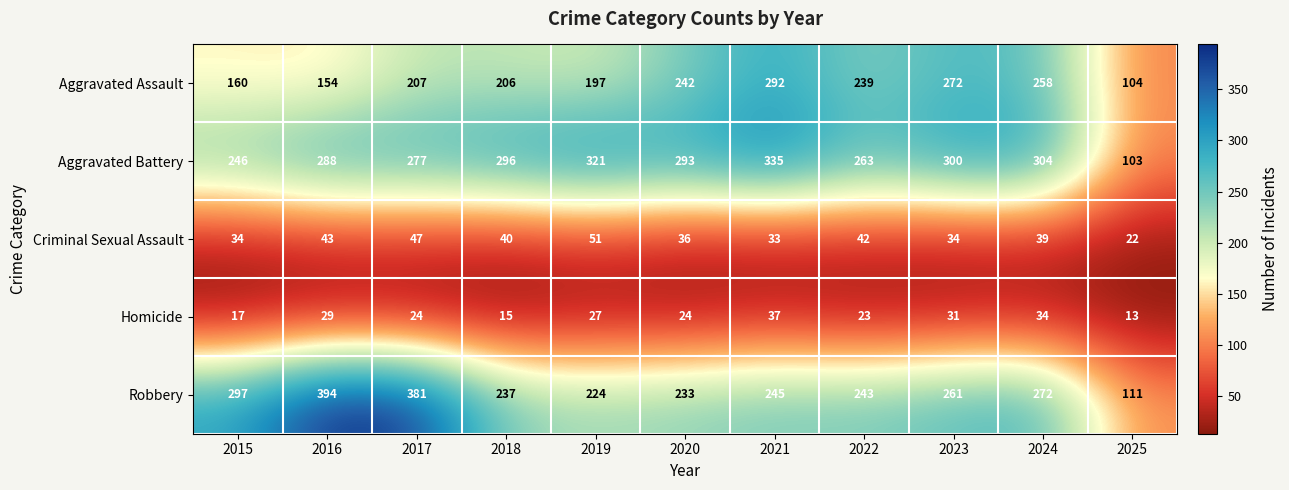

What is the difference between the highest and lowest values at 2019?

294